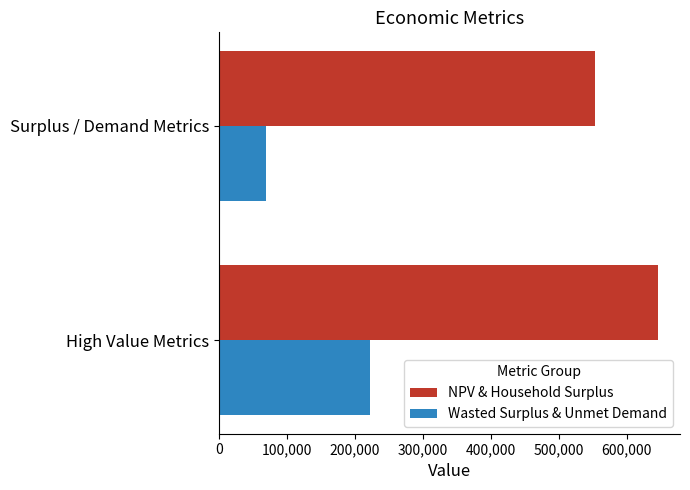

Is it true that Wasted Surplus & Unmet Demand equals 221575.8 at High Value Metrics?

True